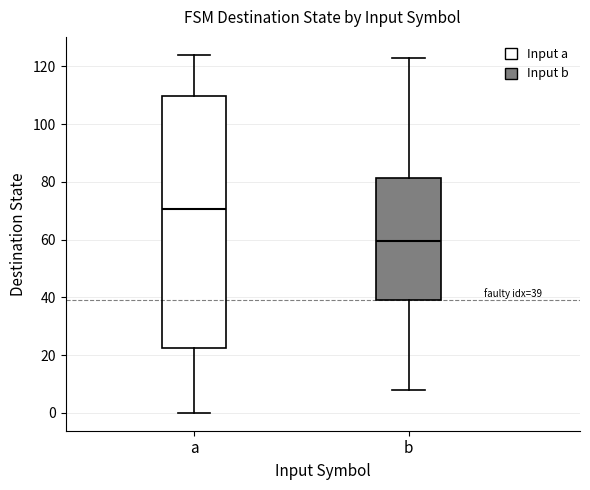

Which box has the lowest median line?

b